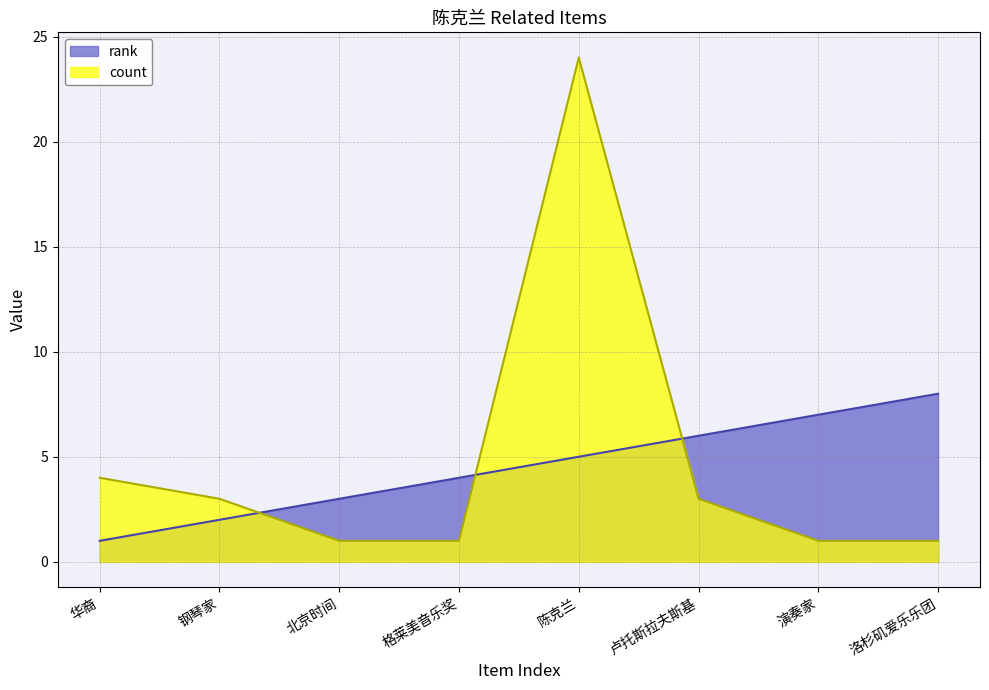

Rank the series at 洛杉矶爱乐乐团 from highest to lowest value.

rank, count